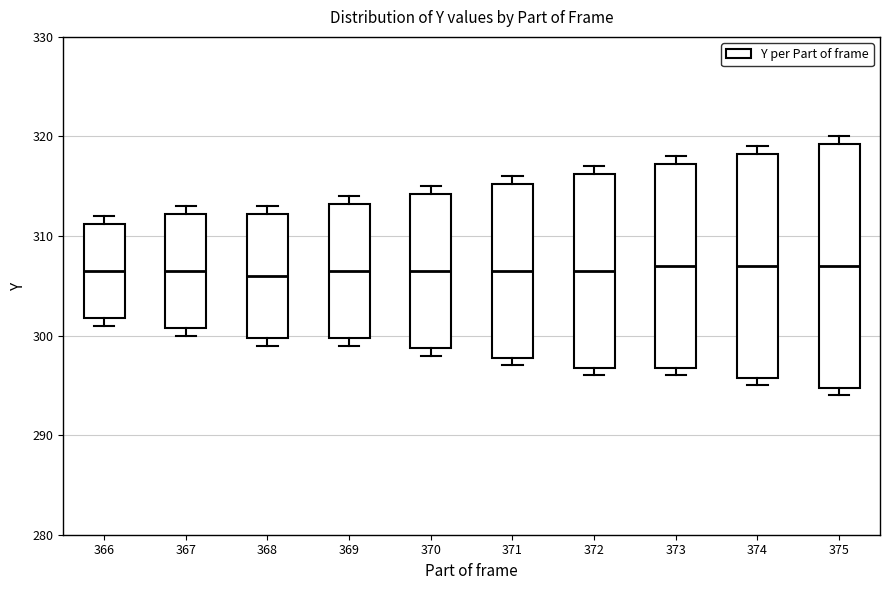

Comparing the boxes themselves (not the whiskers), which one is the tallest?

375